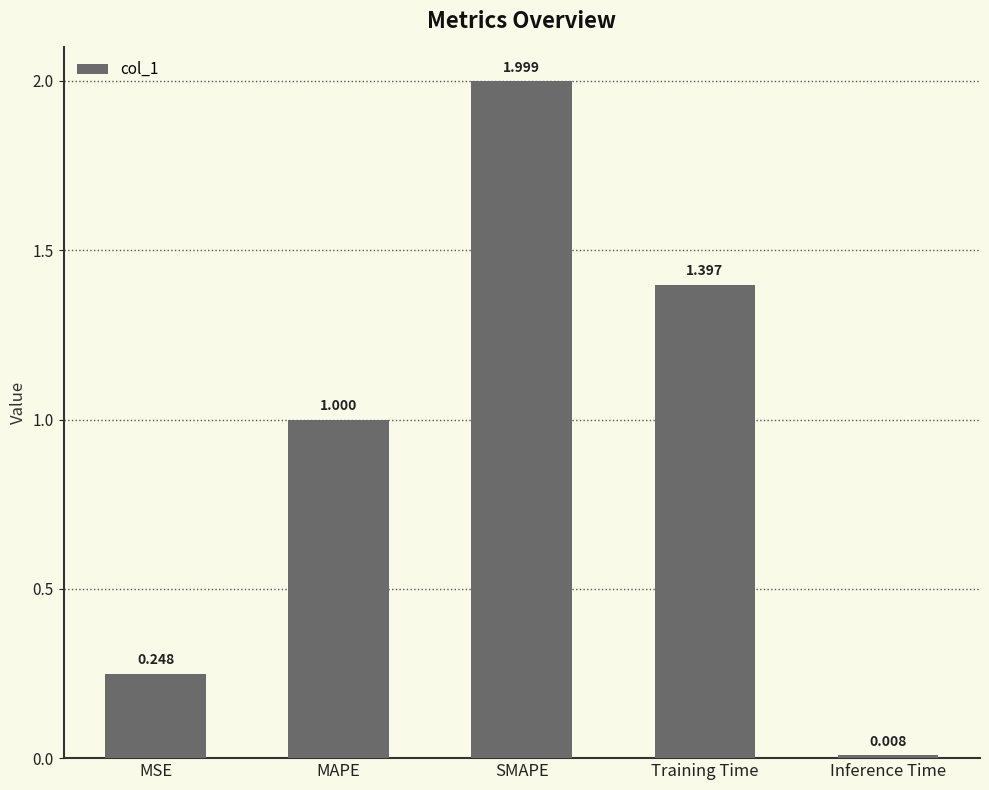

What is the sum of all values?

4.7